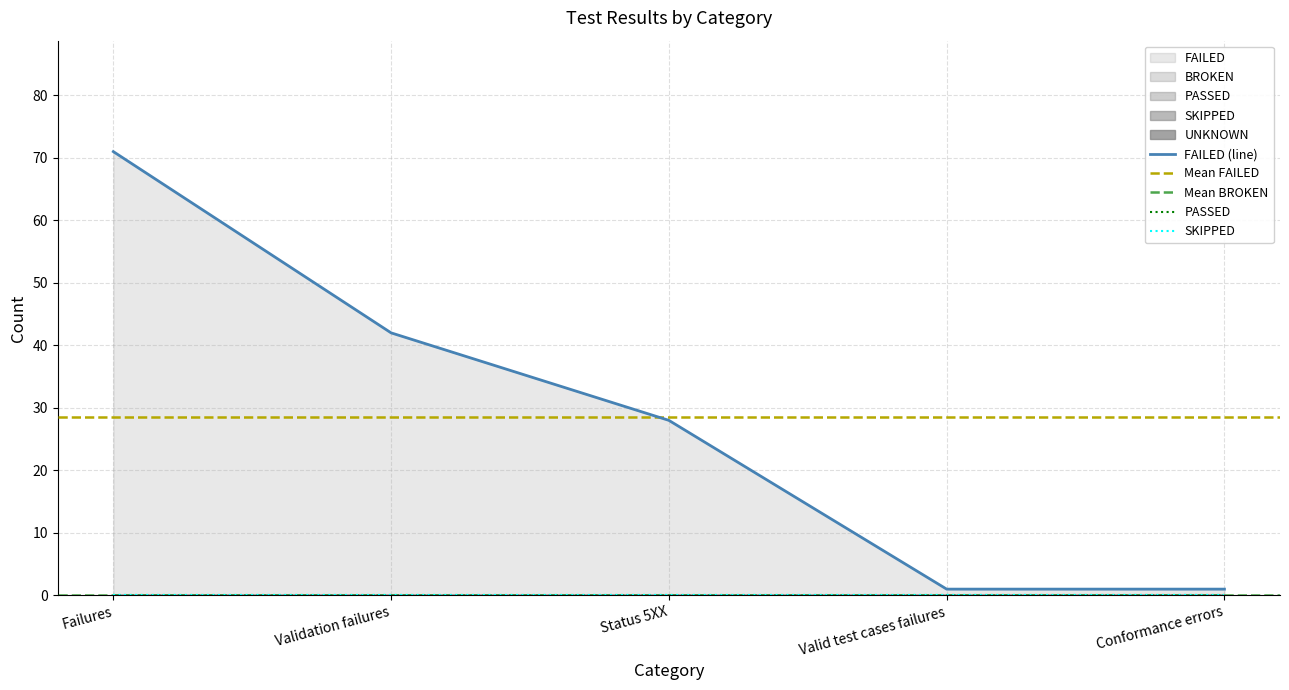

True or false: FAILED and PASSED intersect in this chart.

False